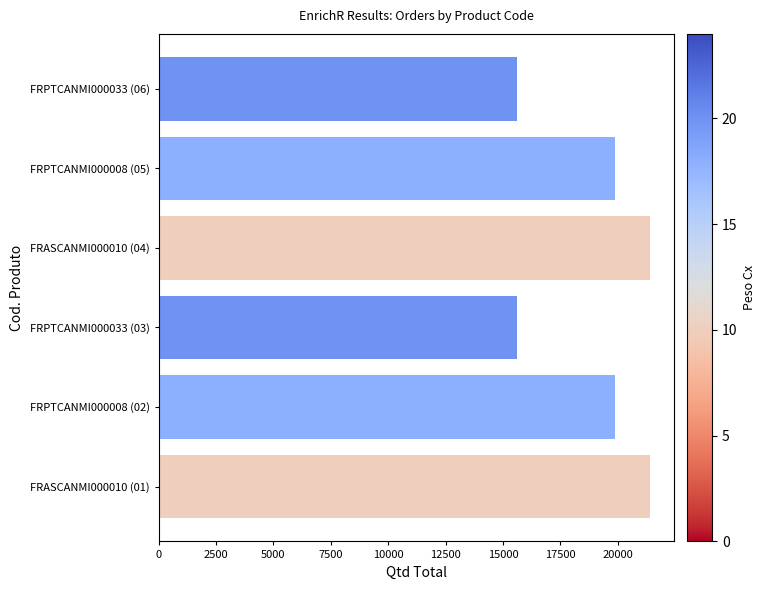

How many data points does each series have?

6